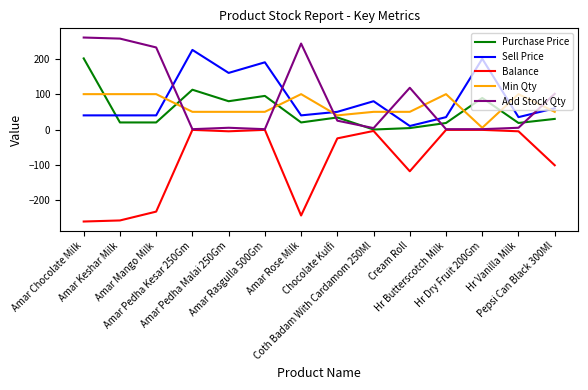

True or false: Sell Price and Balance cross at least once.

False